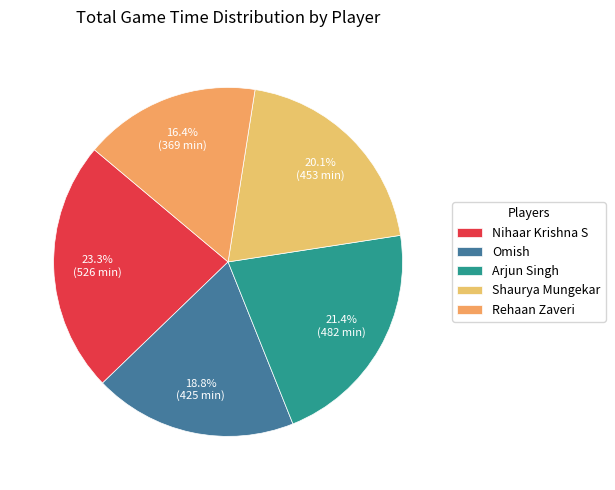

Combined, do Shaurya Mungekar and Omish account for over 50%?

No